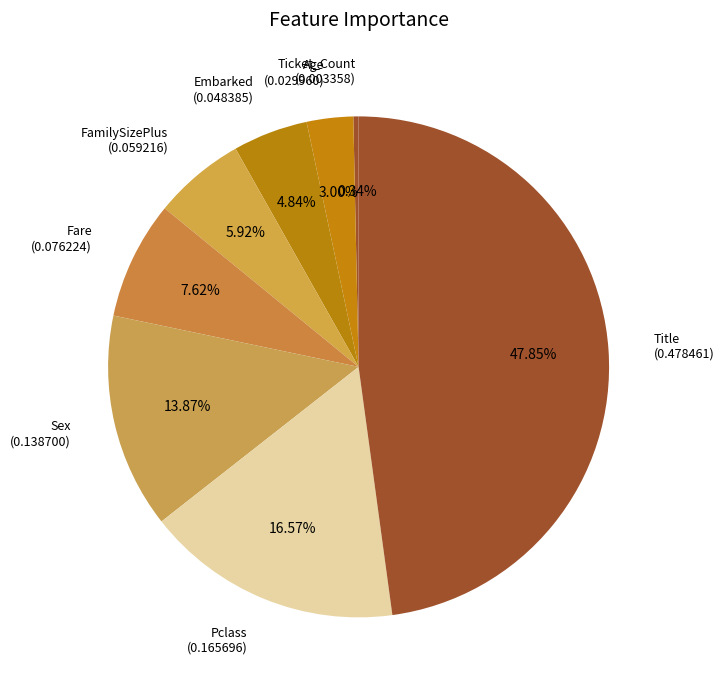

How many slices are in this pie chart?

8